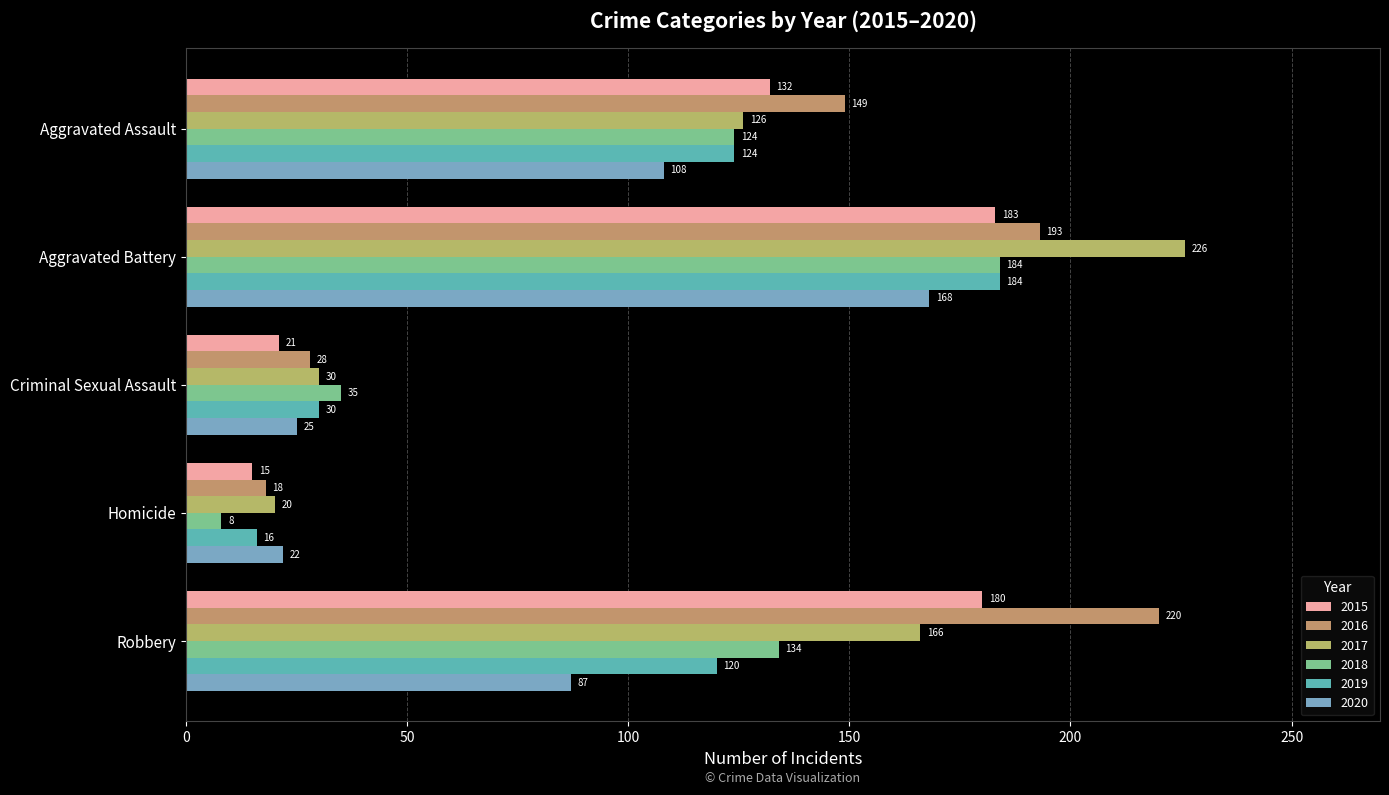

The 2016 series shows 28 at Criminal Sexual Assault. True or false?

True